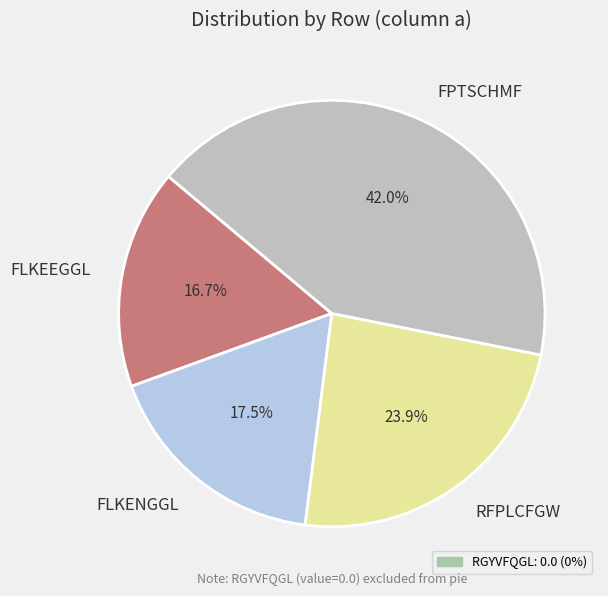

Rank the categories by value from lowest to highest.

FLKEEGGL, FLKENGGL, RFPLCFGW, FPTSCHMF